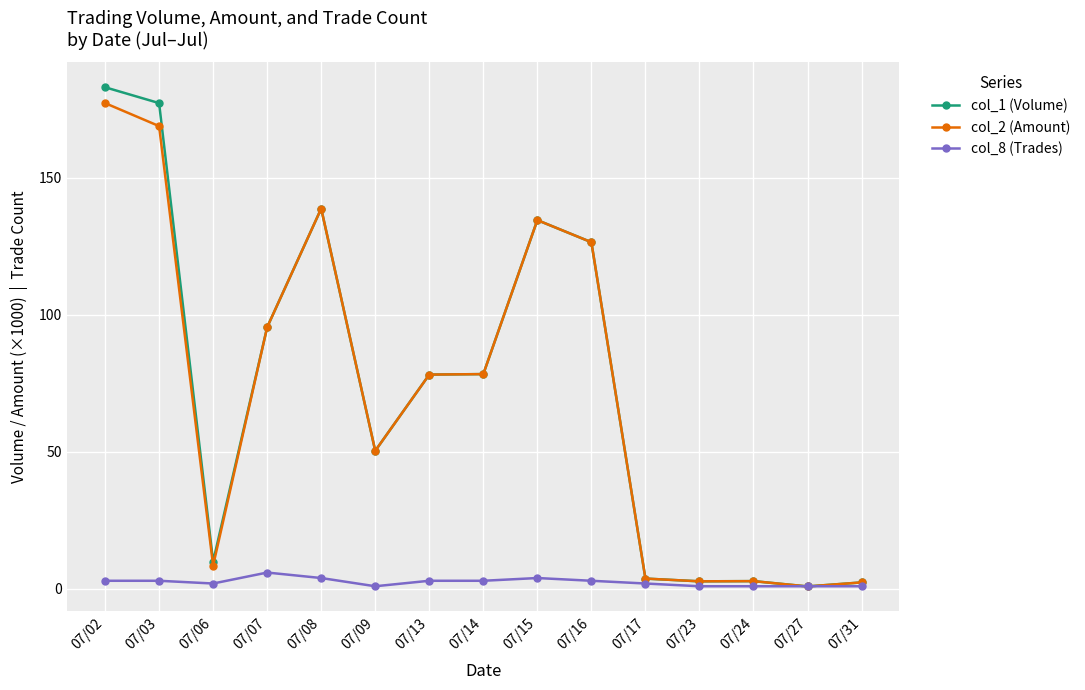

Which series has the largest range (max minus min)?

col_1 (Volume)